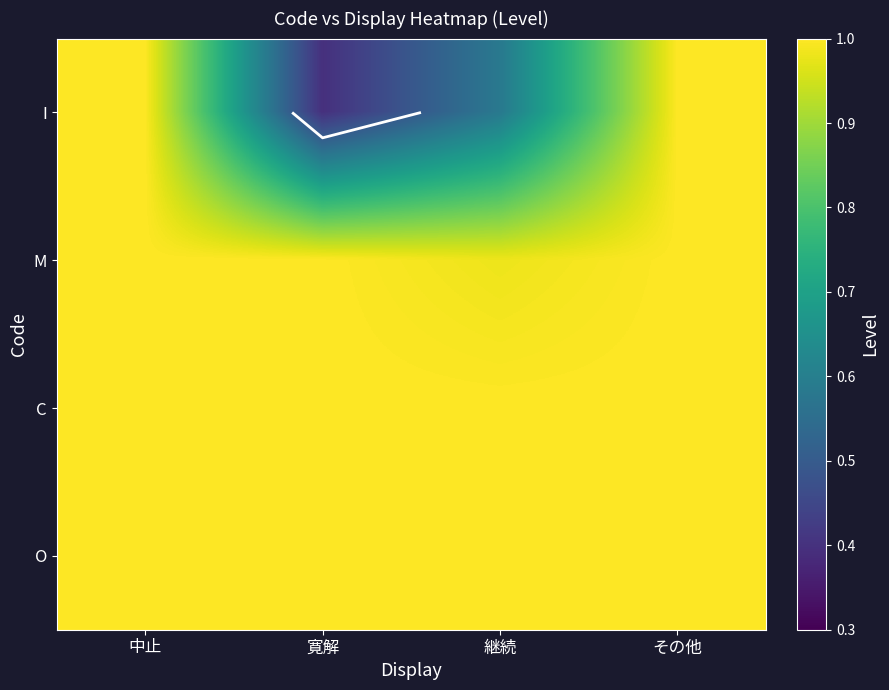

Is it true that M equals 0.5 at 継続?

False